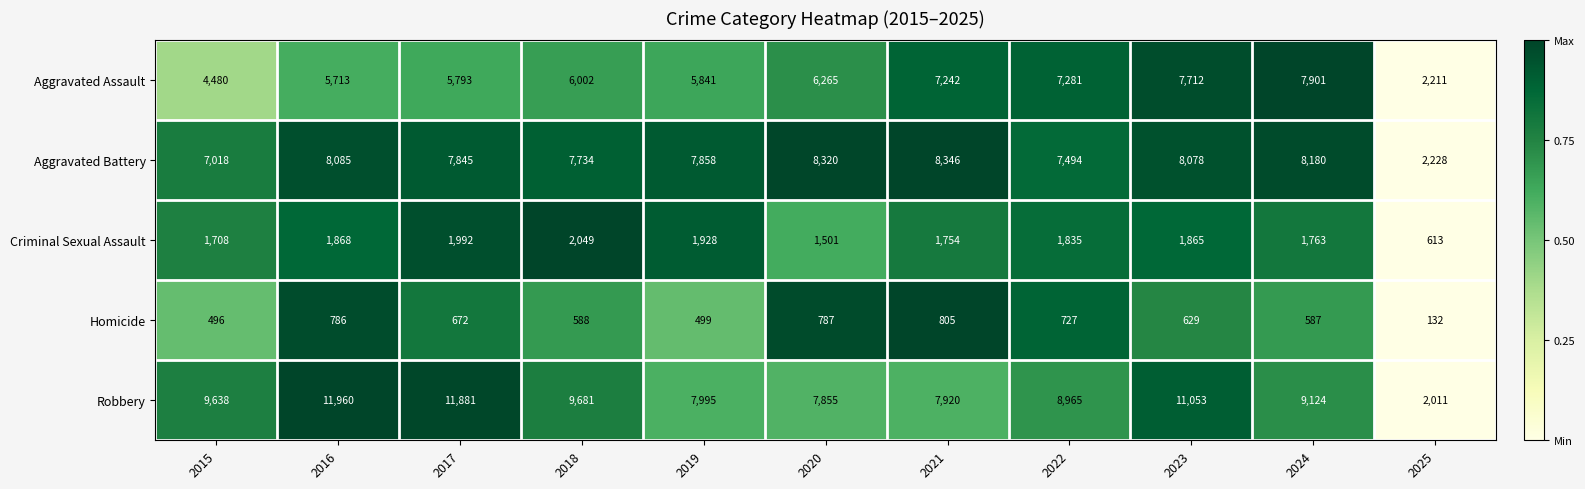

What is the sum of all Robbery values?

98083